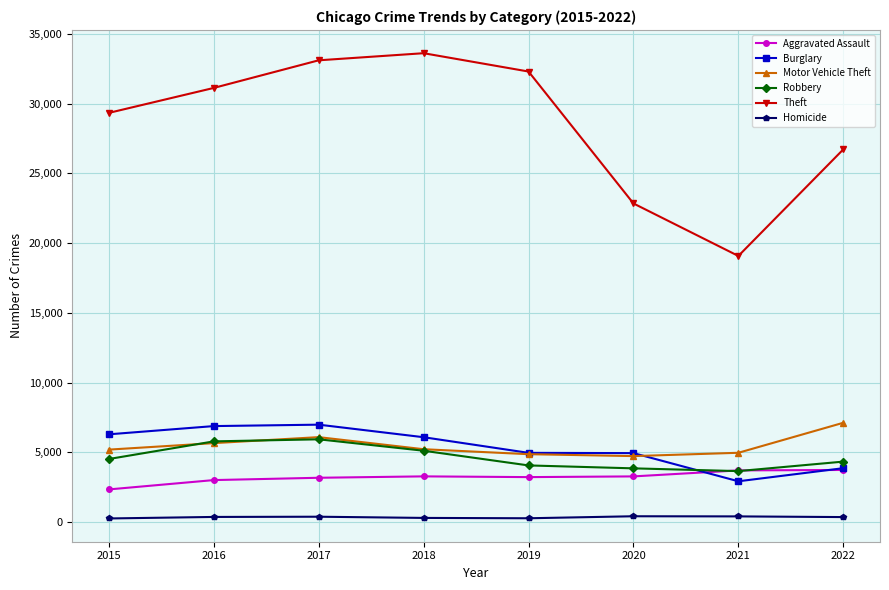

True or false: Homicide has a value of 272 at 2019.

True